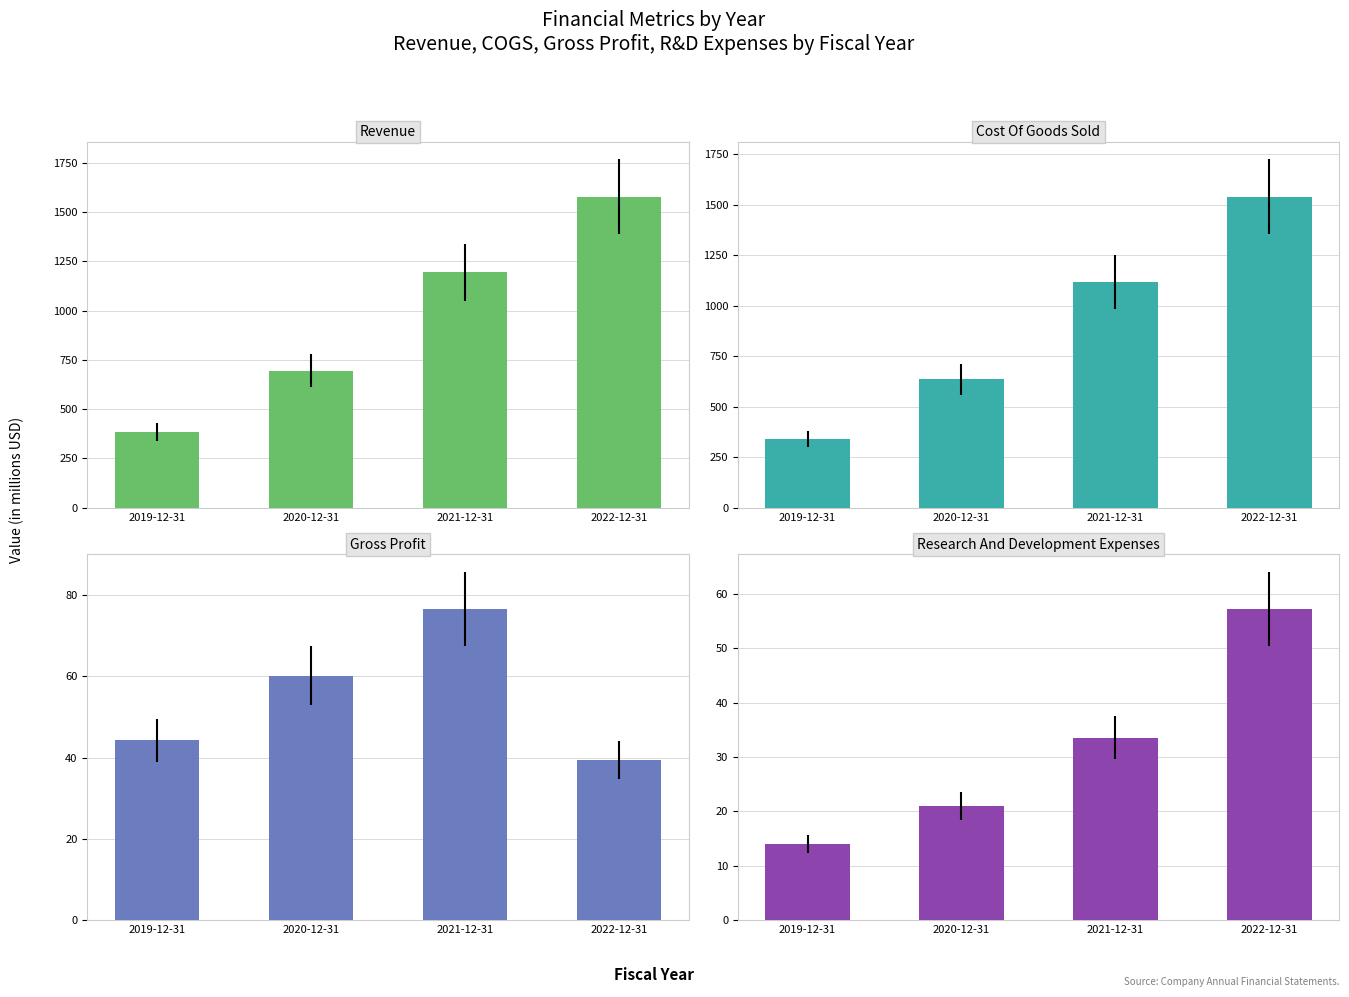

How many data points in Cost Of Goods Sold are less than 1117?

2